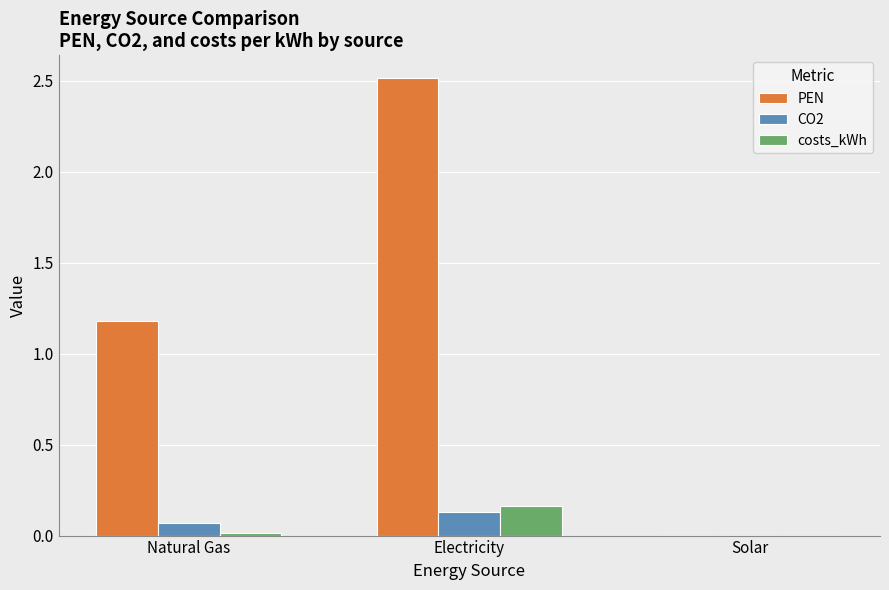

Does the chart contain stacked bars?

No